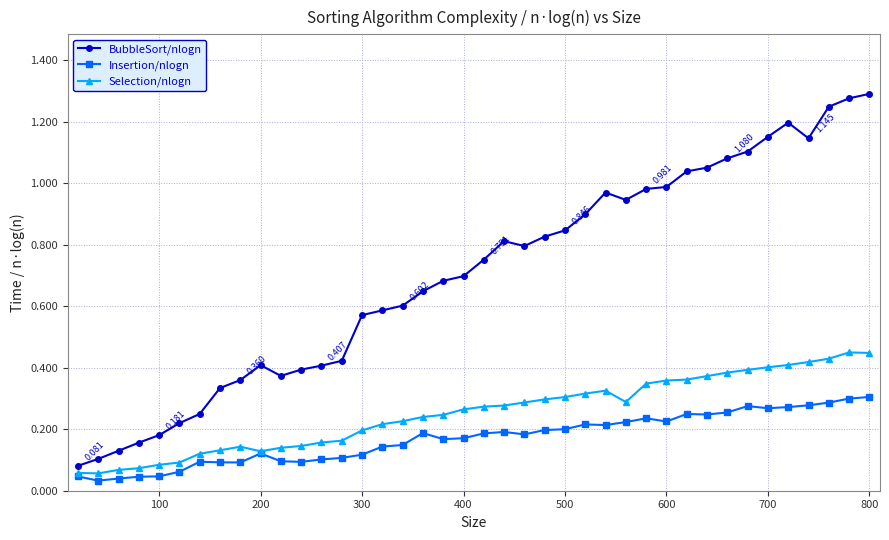

List the series in order of their peak value, highest first.

BubbleSort/nlogn, Selection/nlogn, Insertion/nlogn